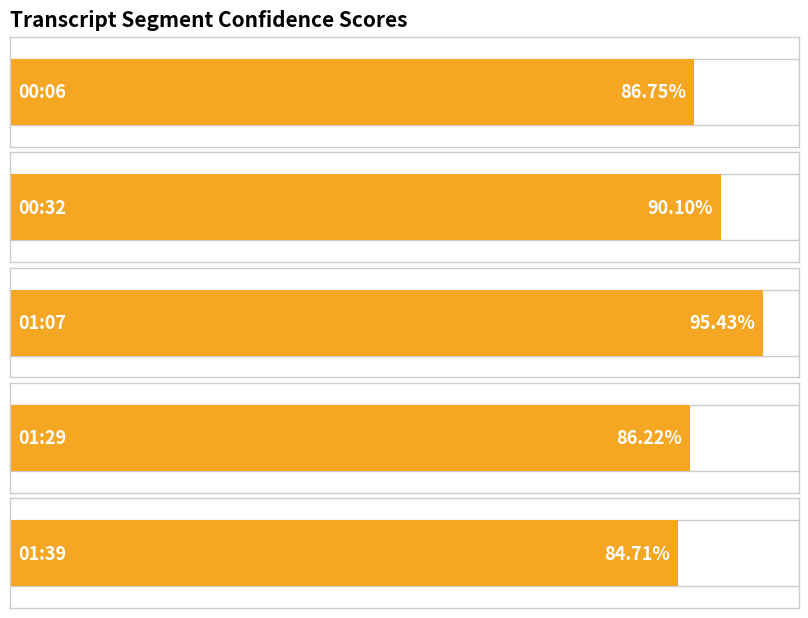

What is the sum of the values at 01:29 and 00:32?

1.8